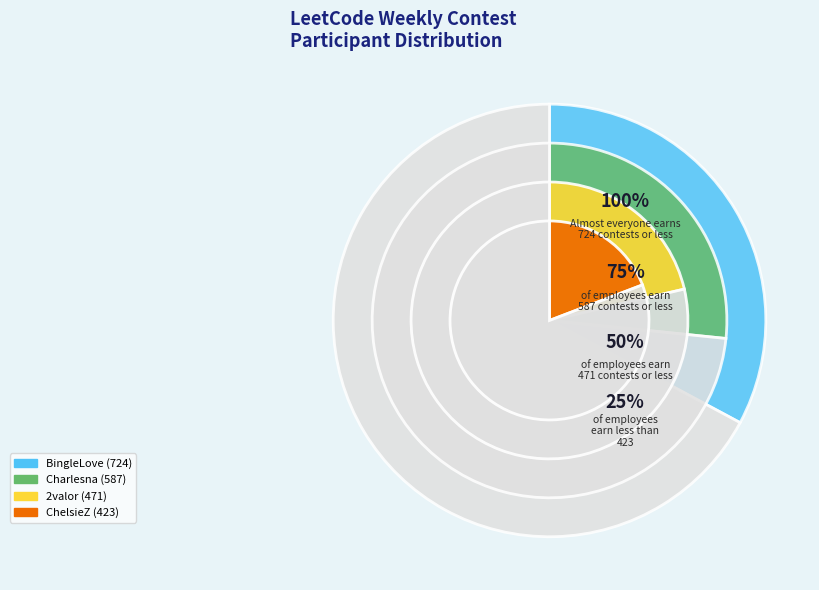

Does any single category account for the majority?

No